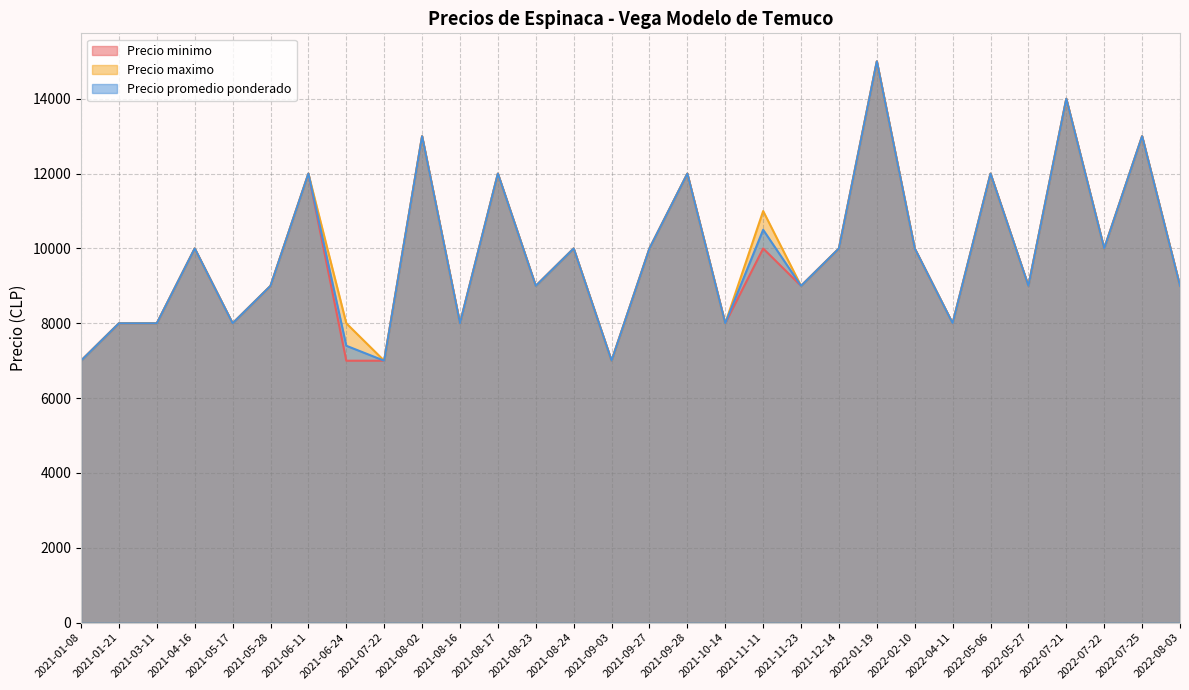

True or false: Precio minimo and Precio maximo cross at least once.

False